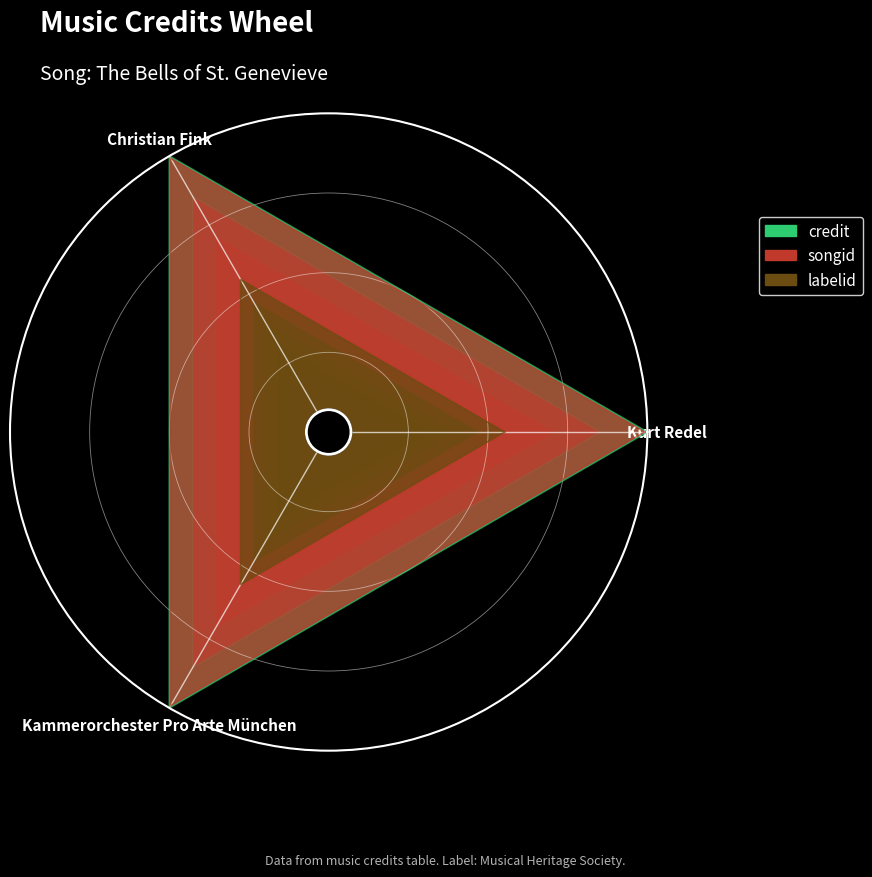

True or false: labelid and songid cross at least once.

False